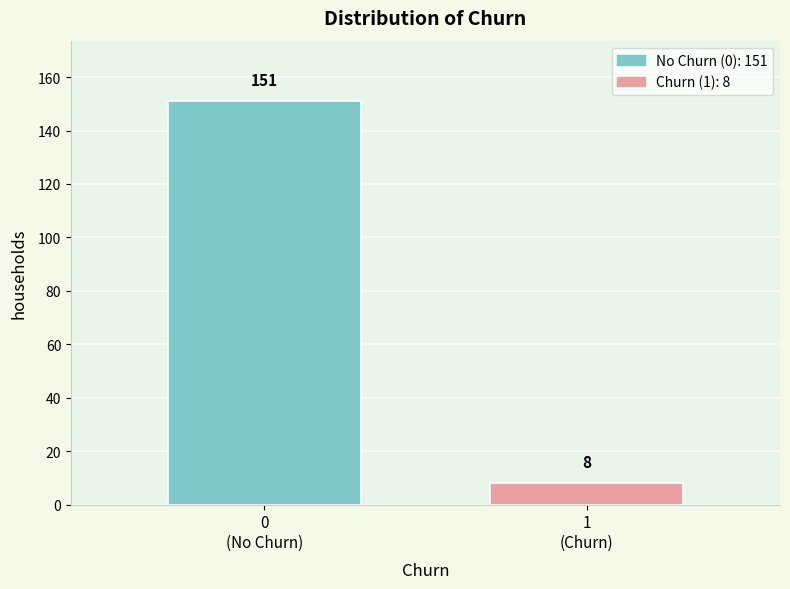

Reading left to right, extract all data points from this chart.

151	8